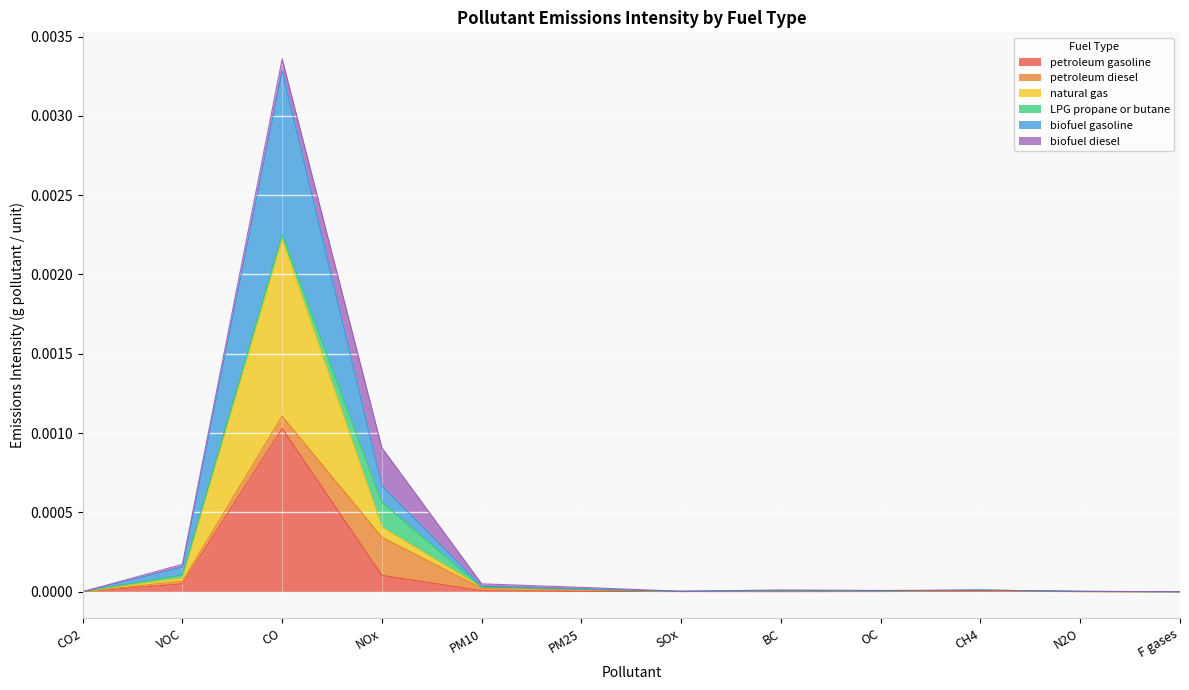

At which category does natural gas reach its first local valley?

SOx